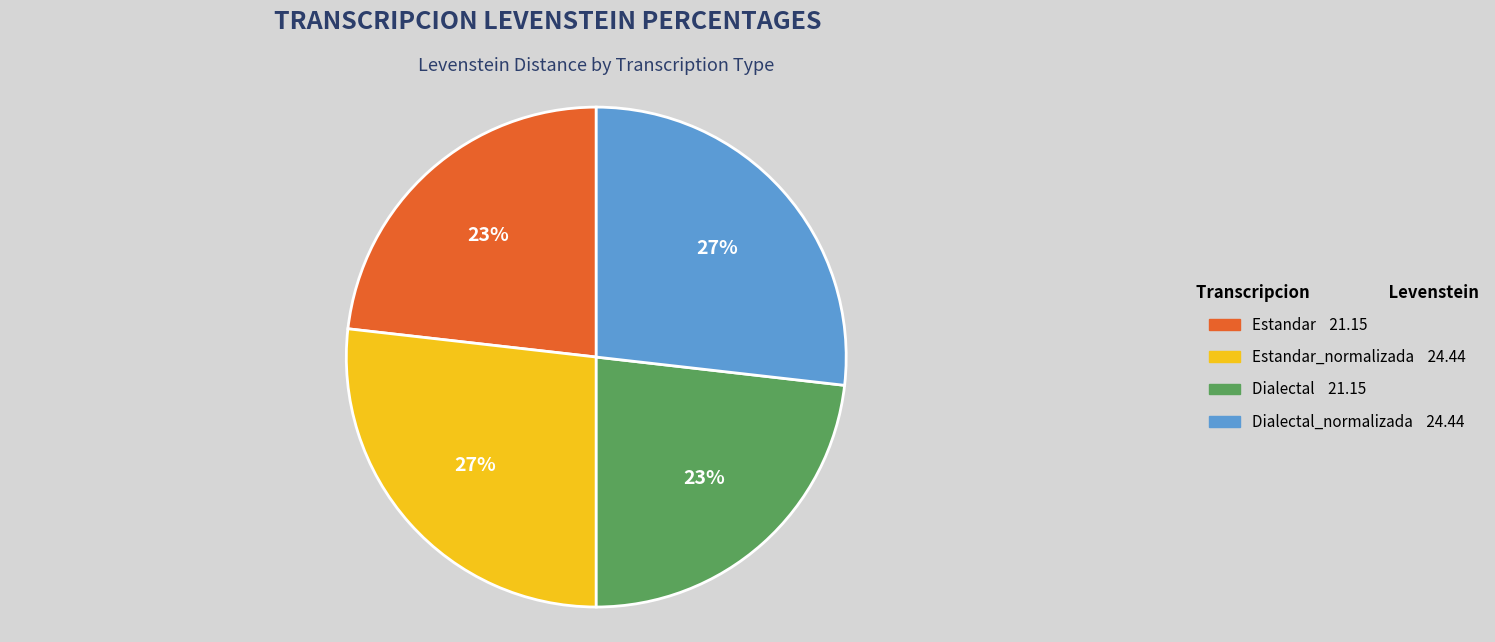

Is there any slice that represents more than half of the pie?

No